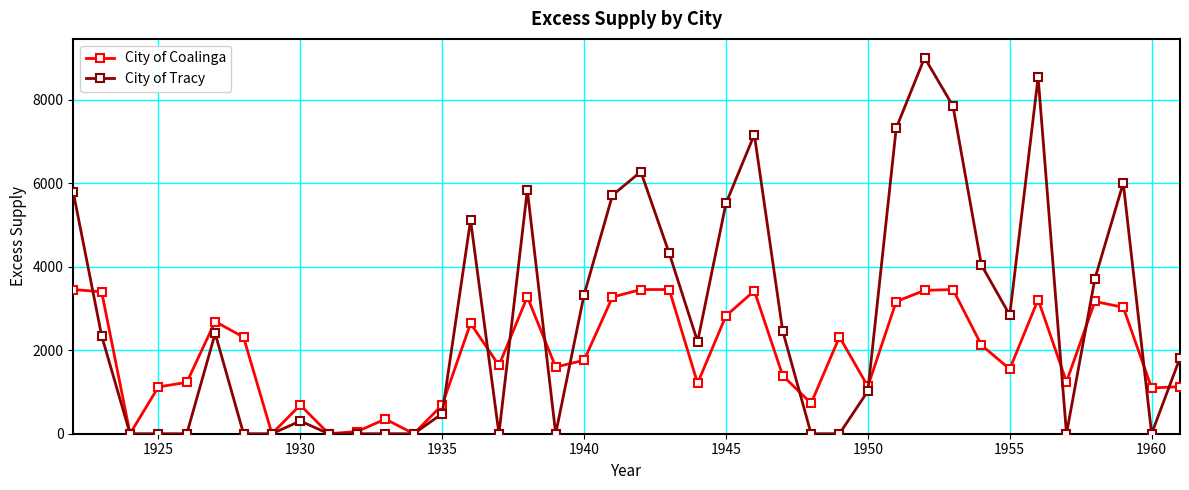

What is the difference between the maximum and minimum values in the City of Tracy series?

9010.8